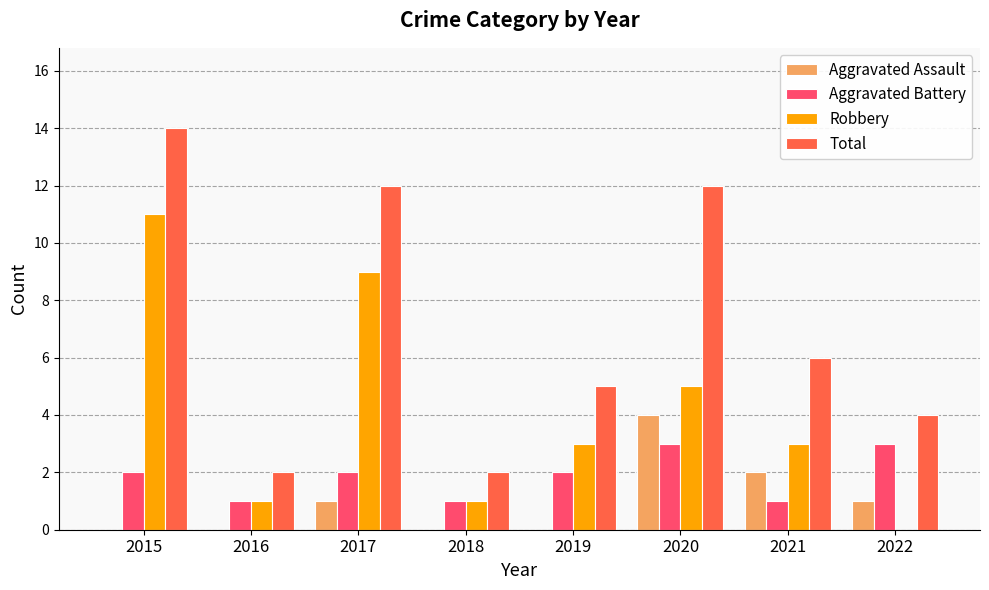

What is the highest value of the Total series?

14